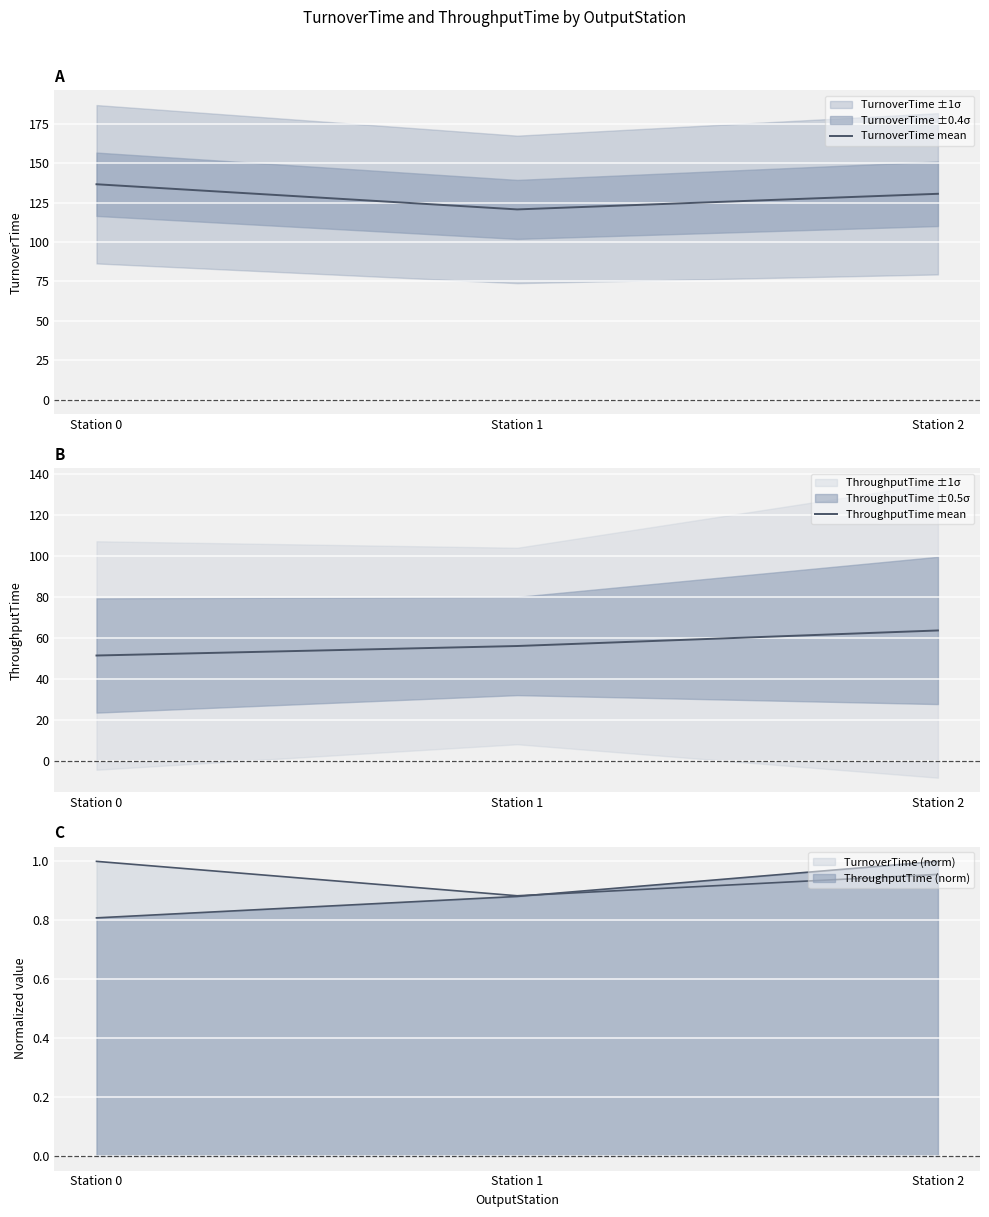

What is the sum of all TurnoverTime mean values?

388.2